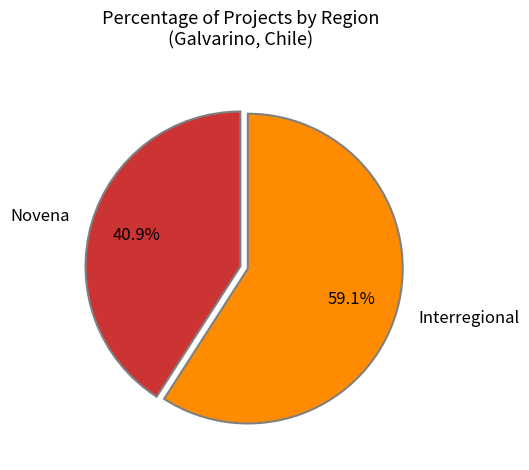

To the nearest percent, what percentage of the pie is Interregional?

59%